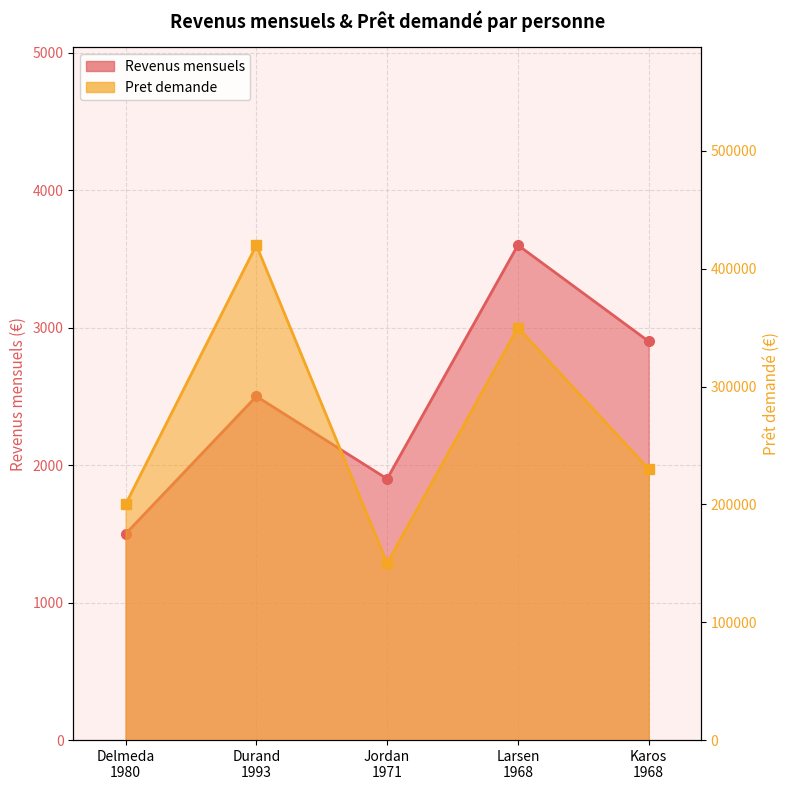

Which series has the largest range (max minus min)?

Pret demande